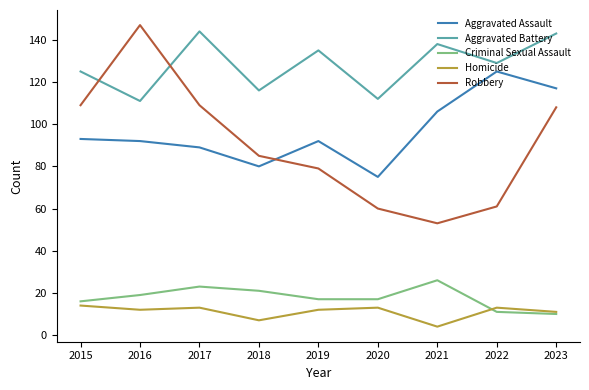

Which series has the widest spread of values?

Robbery